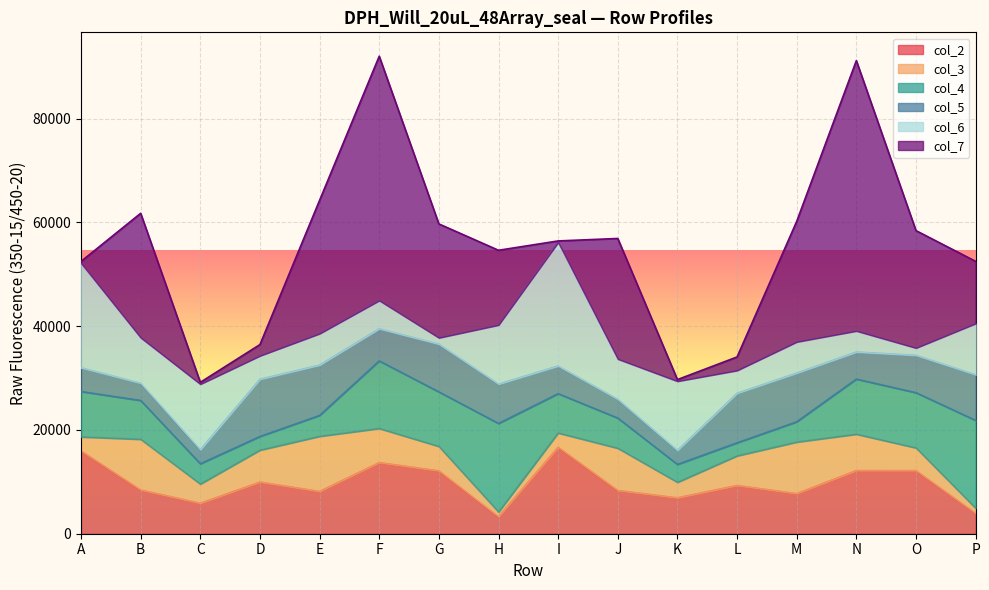

At how many categories does at least one series exceed 40008?

2